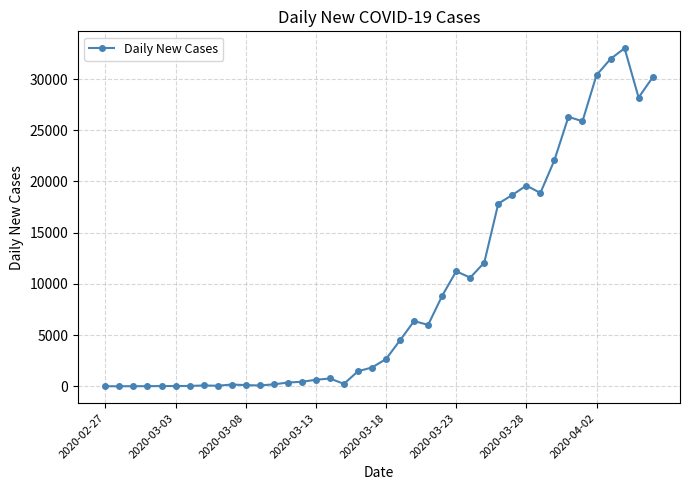

What is the sum of all values?

371786